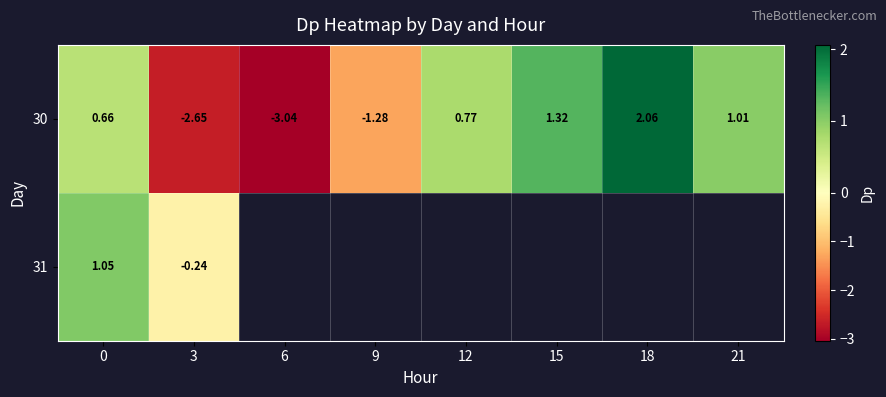

Which category has the highest value across all series?

18